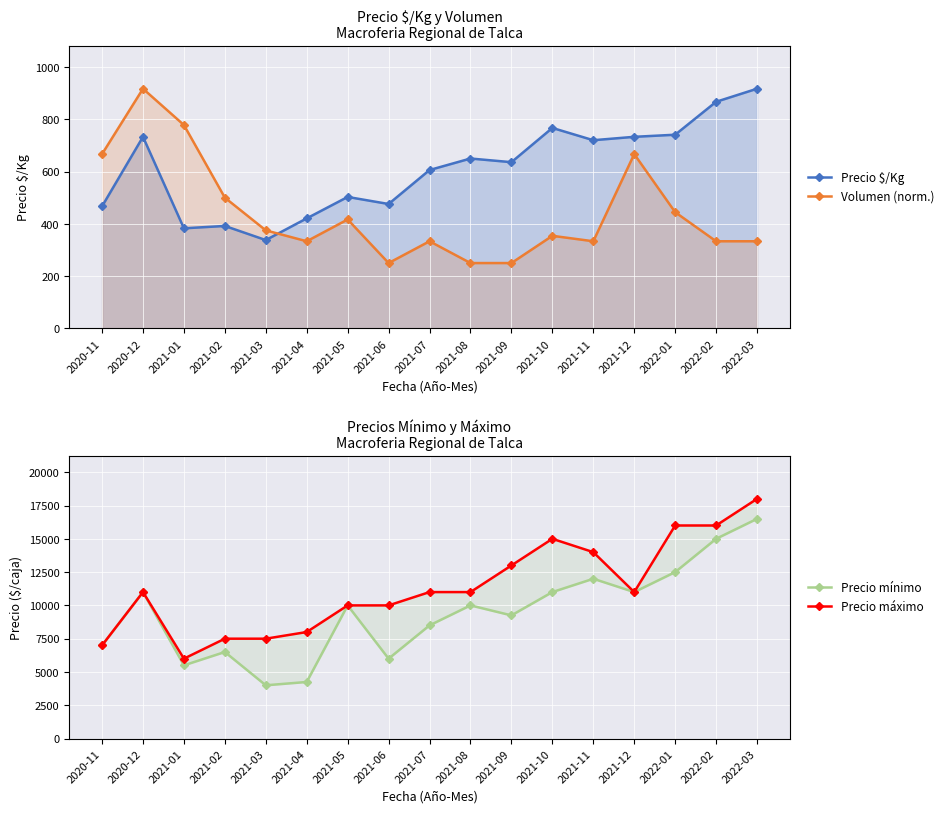

Where does the Precio $/Kg series first go above 636?

2020-12